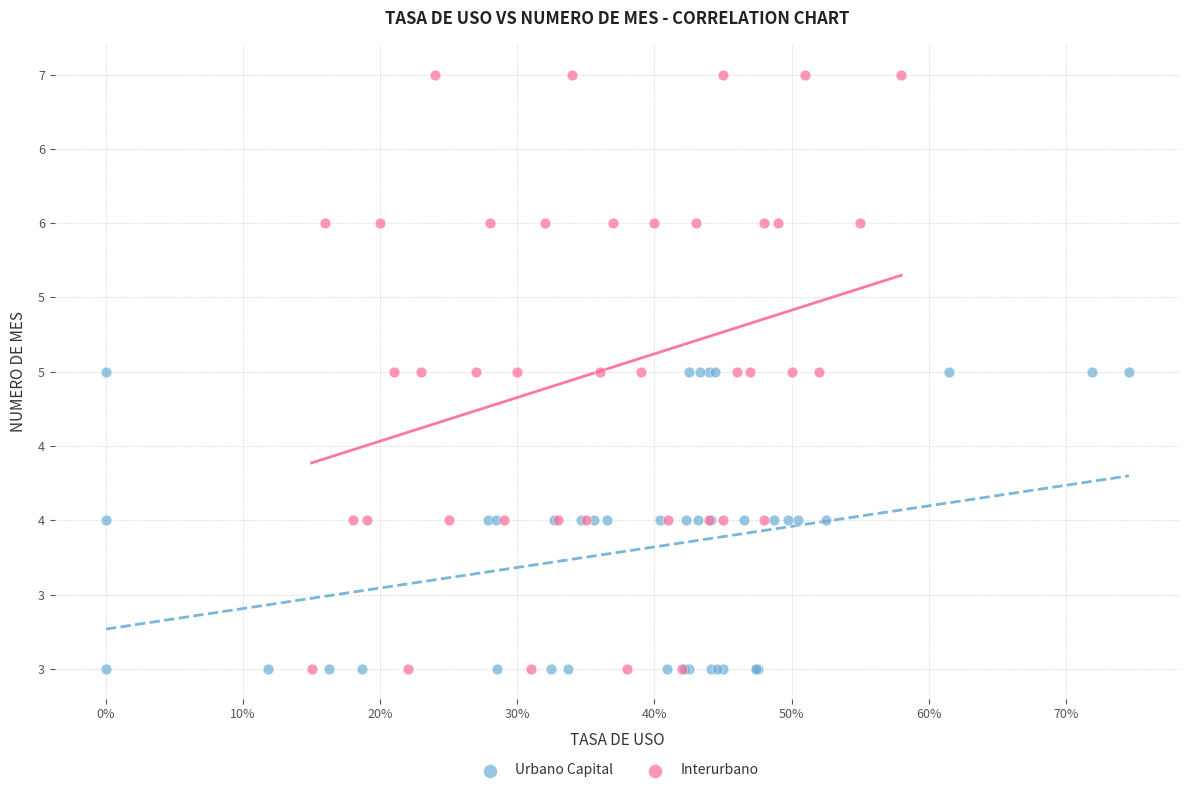

What are all the series names shown in the legend?

Urbano Capital, Interurbano